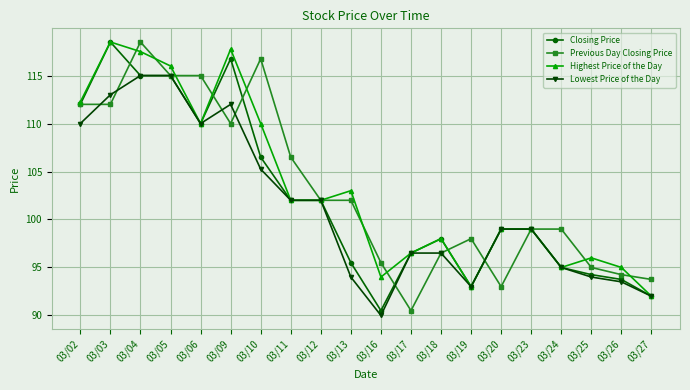

Is it true that Previous Day Closing Price equals 124.7 at 03/20?

False